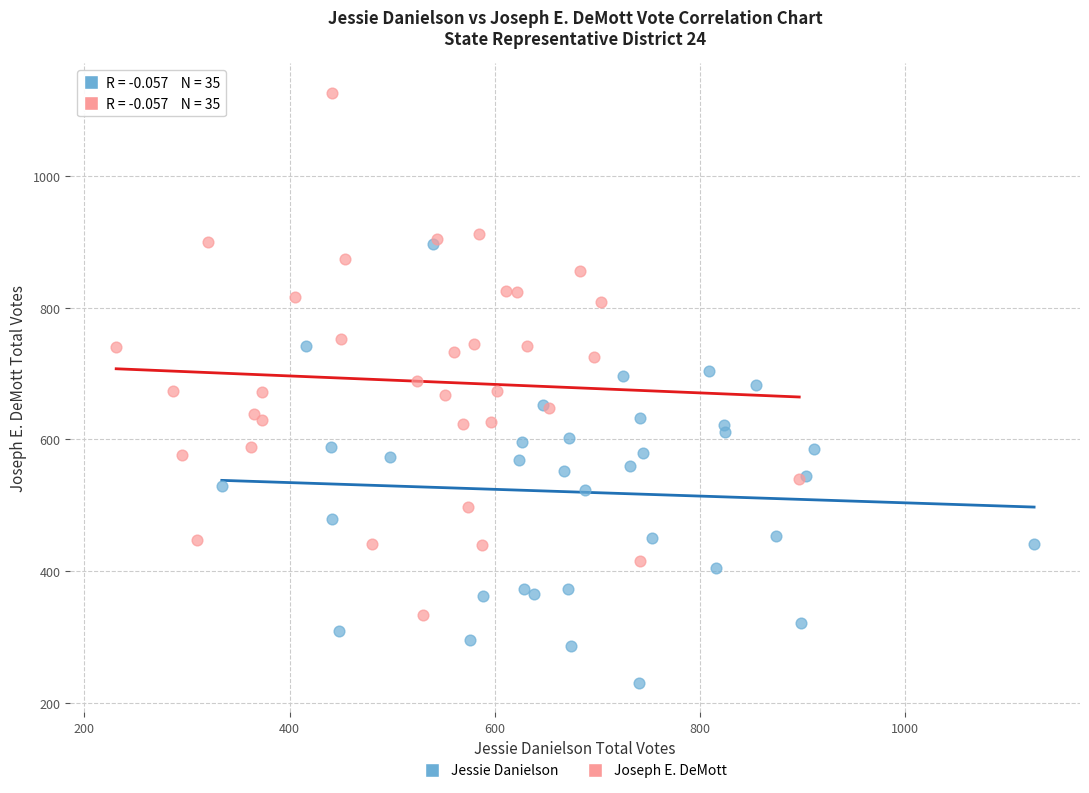

Which series contains the lowest Y value?

Jessie Danielson